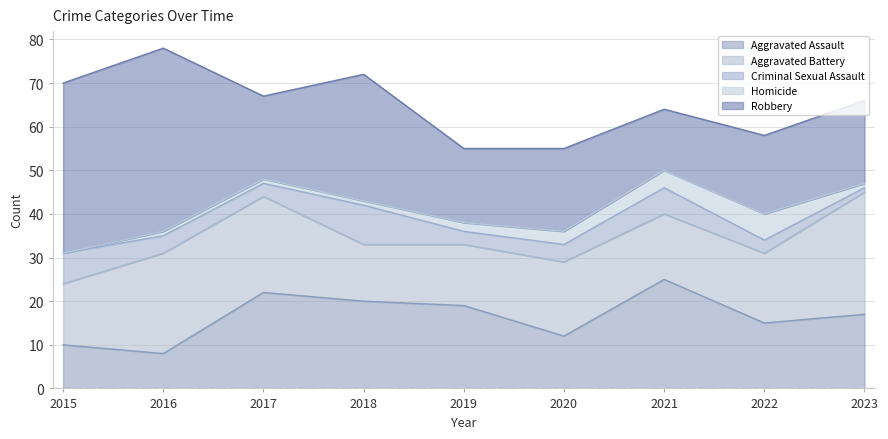

Is the value of Aggravated Battery at 2020 greater than the value of Criminal Sexual Assault at 2016?

Yes